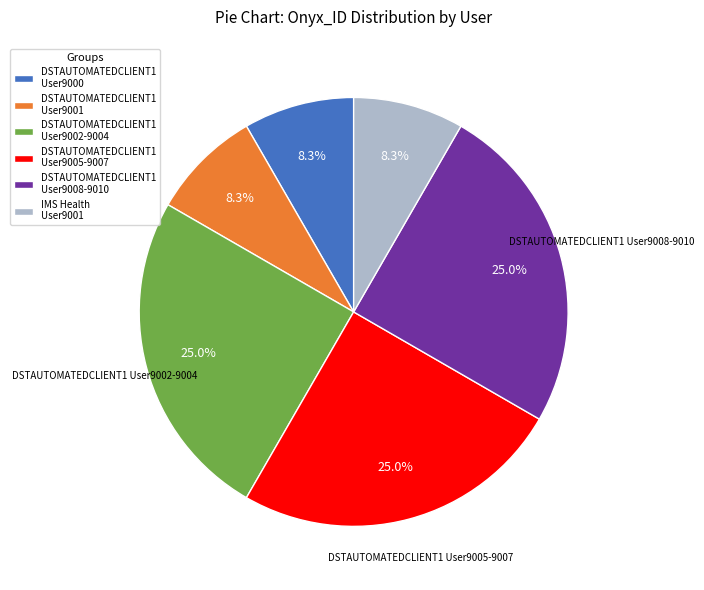

Is the sum of DSTAUTOMATEDCLIENT1 User9001 and DSTAUTOMATEDCLIENT1 User9002-9004 greater than half?

No